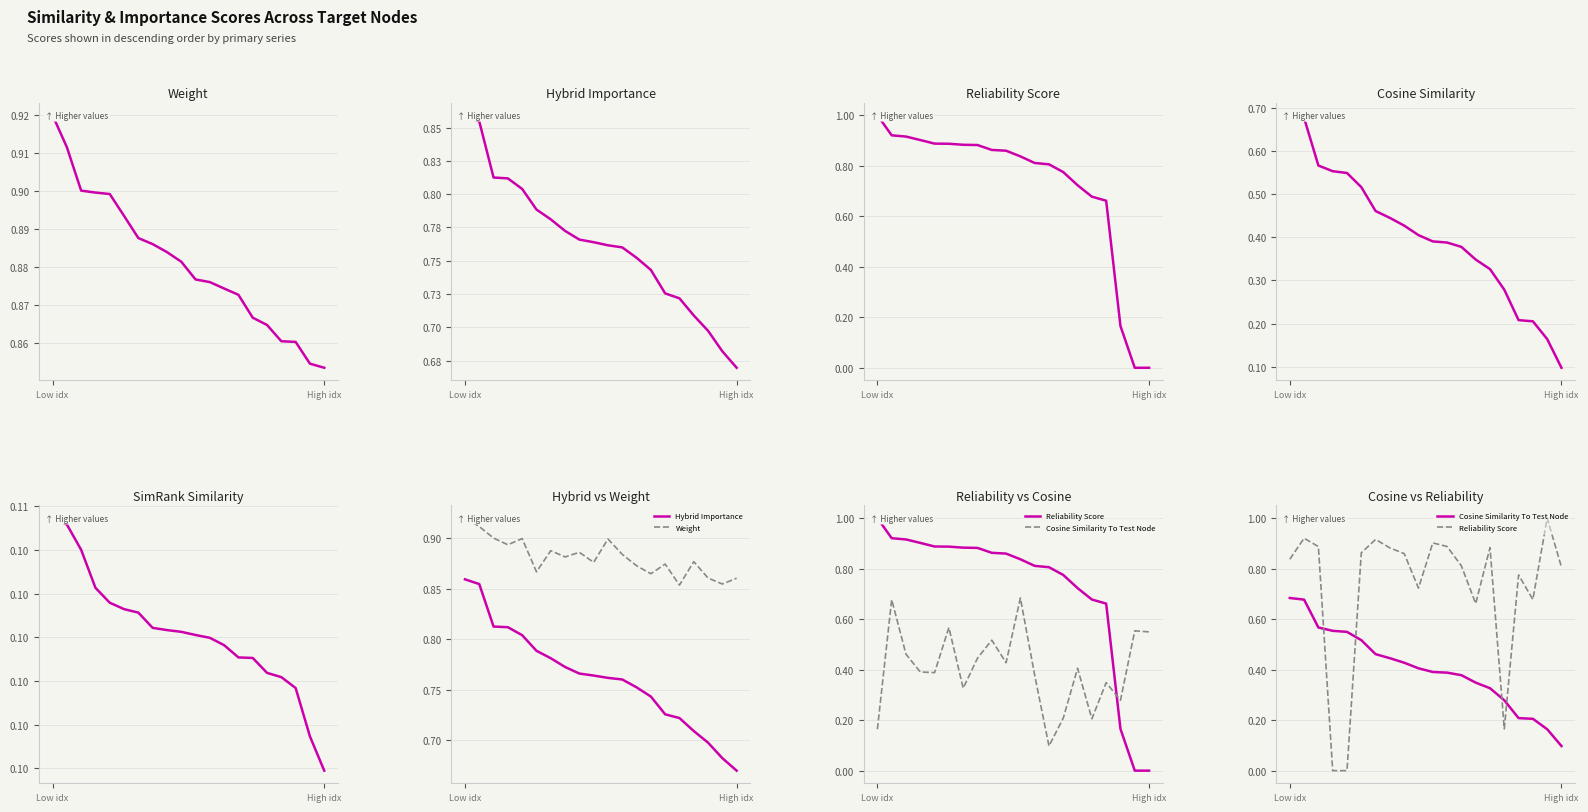

Is the value of Weight at 8 greater than the value of Cosine Similarity To Test Node at 3?

Yes